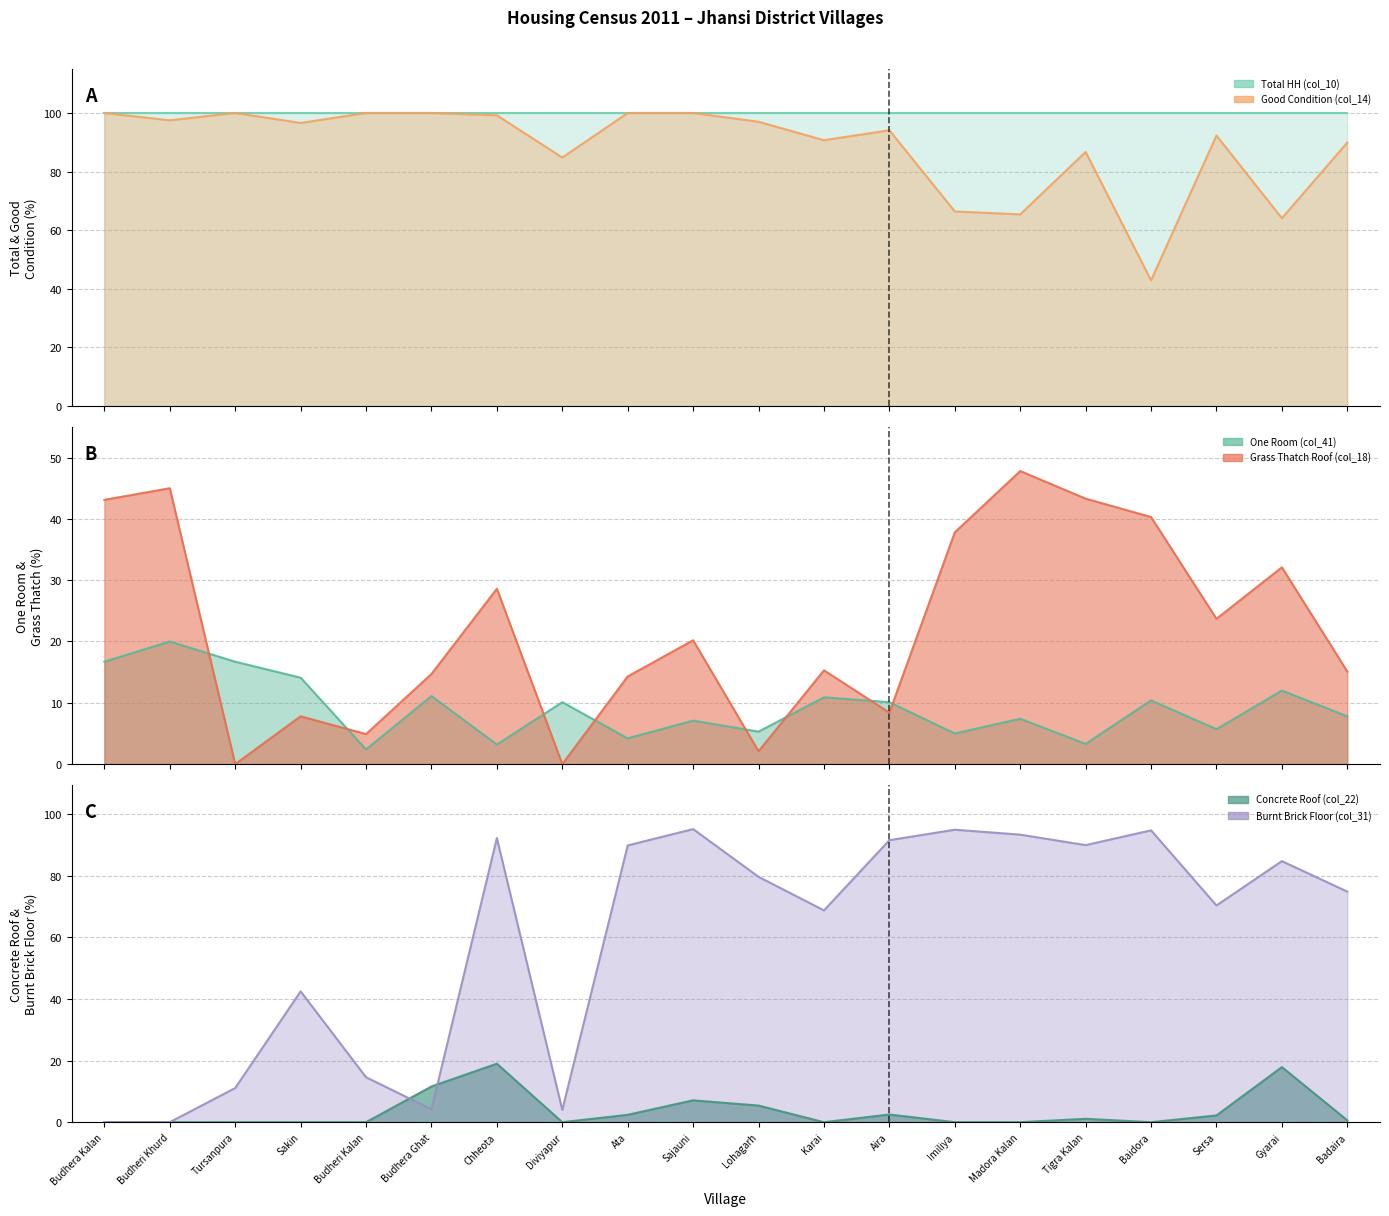

At which category does Burnt Brick Floor (col_31) reach its first local valley?

Budhera Ghat